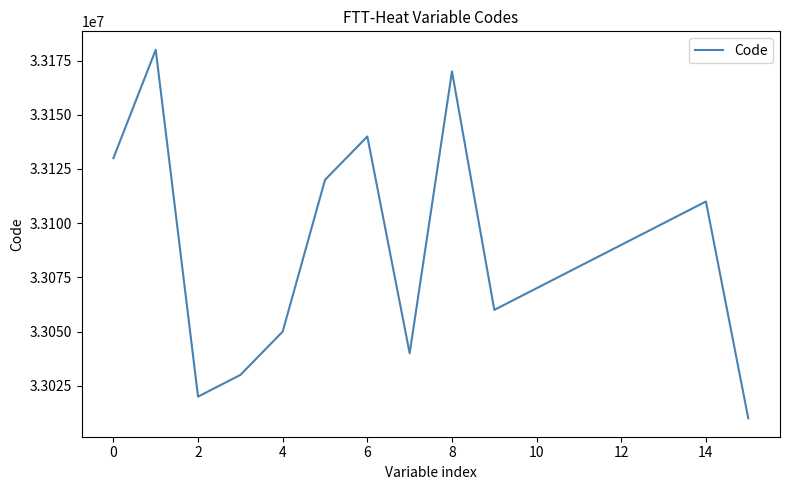

Does the chart display data point markers on the line(s)?

No